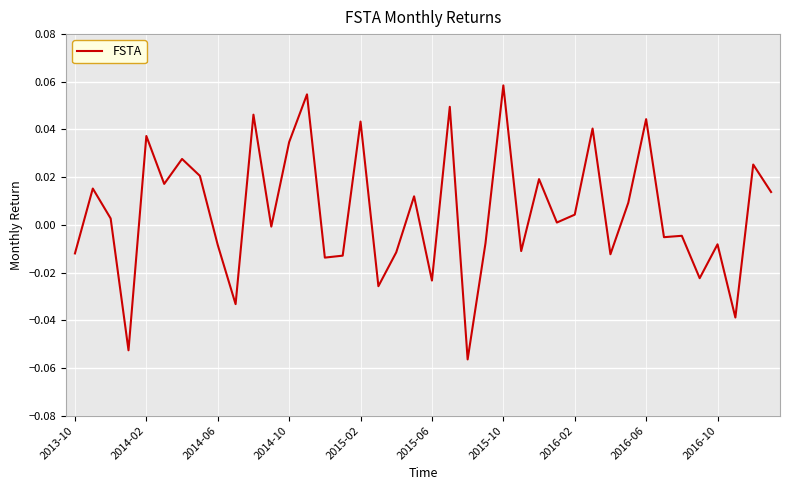

Does the chart display data point markers on the line(s)?

No